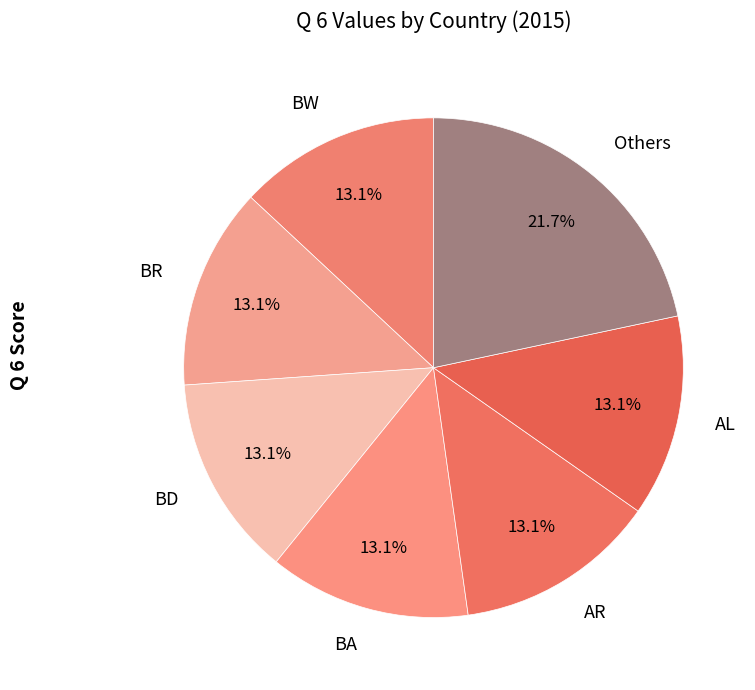

What is the largest slice in the pie chart?

Others